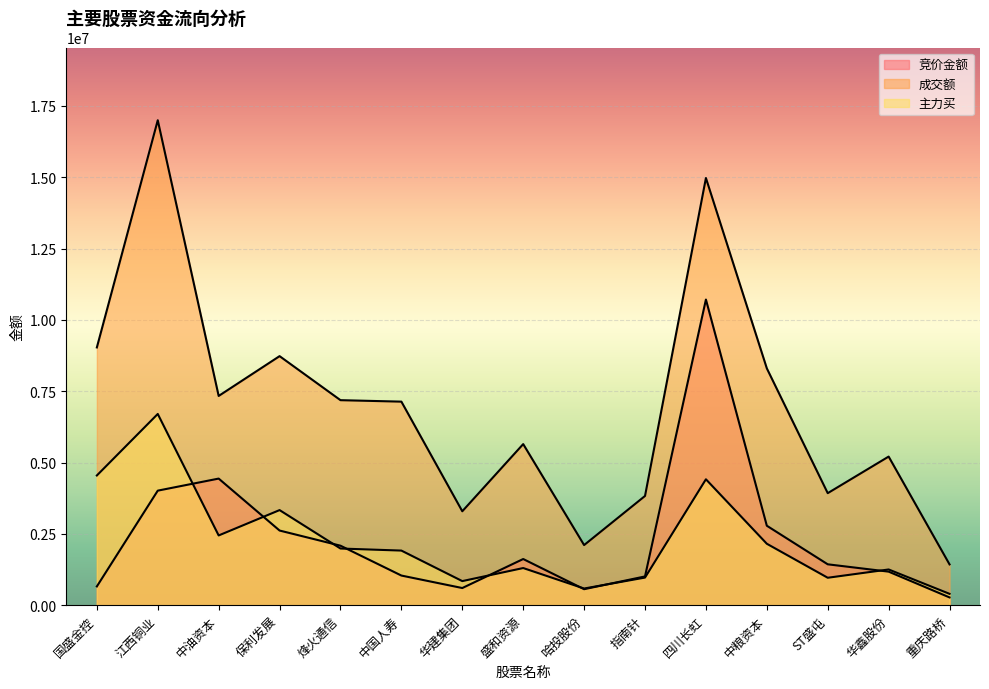

What is the difference between the 主力买 values at ST盛屯 and 中粮资本?

1191783.8